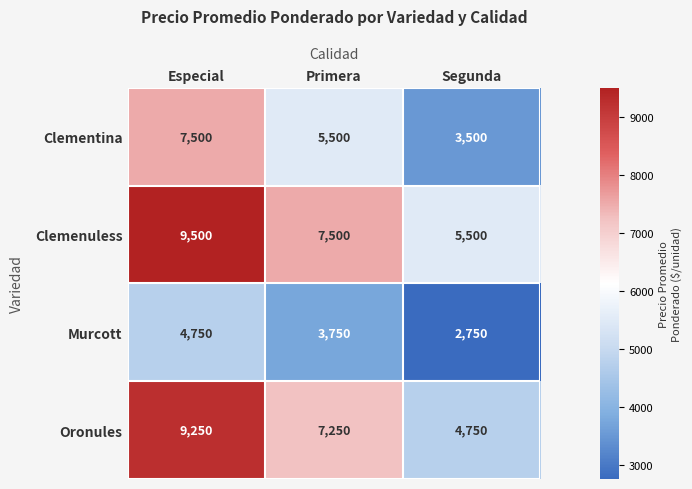

Reading right to left, extract all data points from this chart.

Clementina: 3500	5500	7500
Clemenuless: 5500	7500	9500
Murcott: 2750	3750	4750
Oronules: 4750	7250	9250